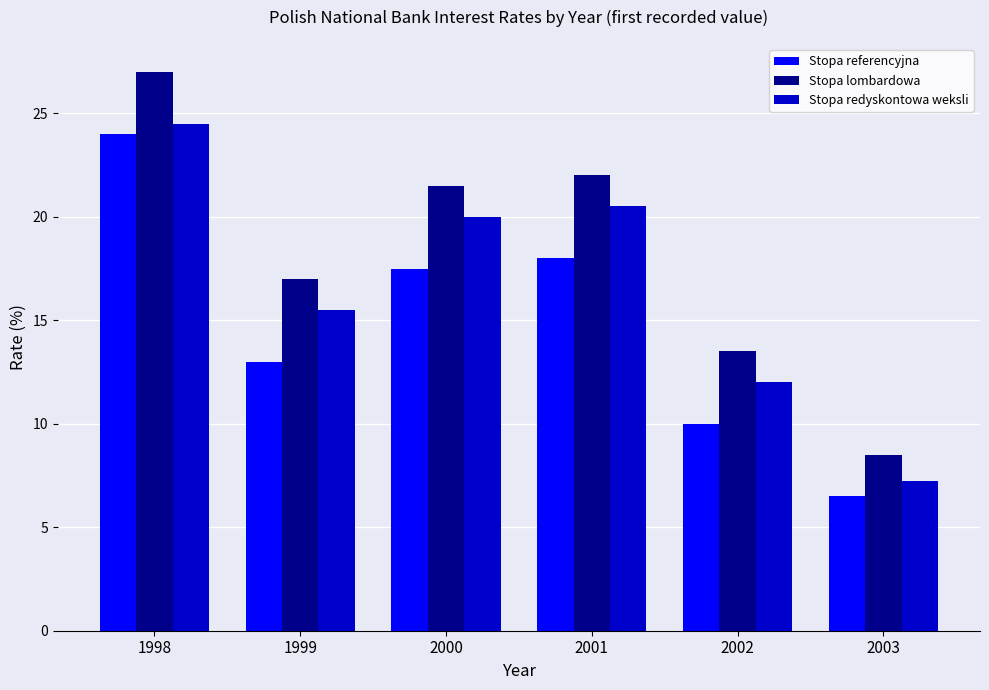

Which series has the widest spread of values?

Stopa lombardowa